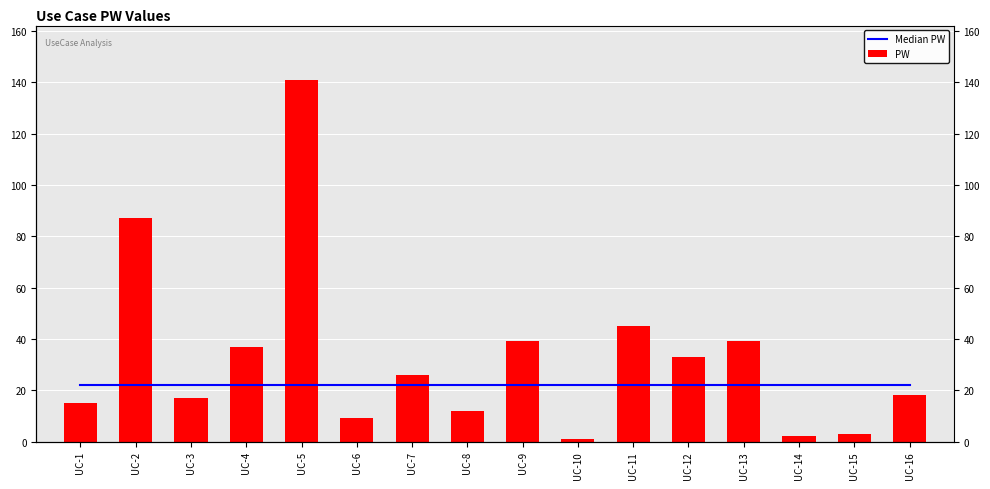

The Median PW series shows 12 at UC-16. True or false?

False